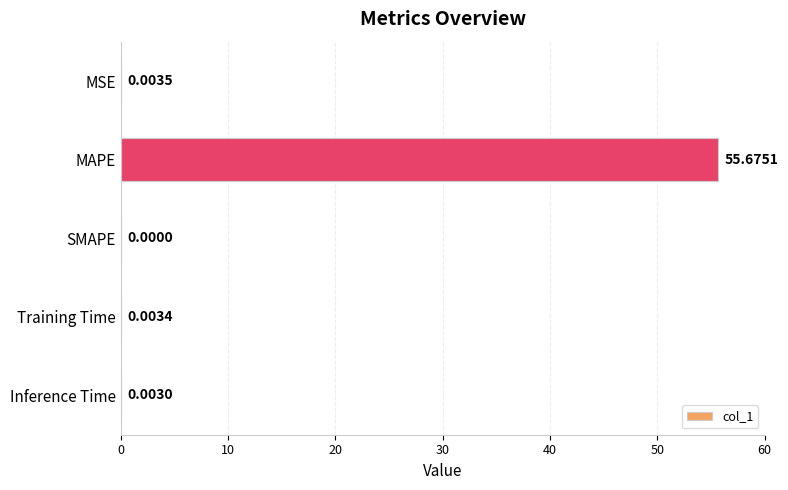

Where is the data nearest to the value 27?

MSE